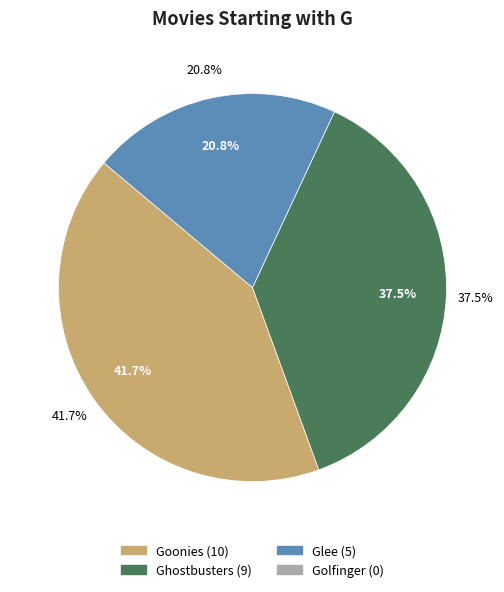

Which has a higher value, Ghostbusters or Golfinger?

Ghostbusters